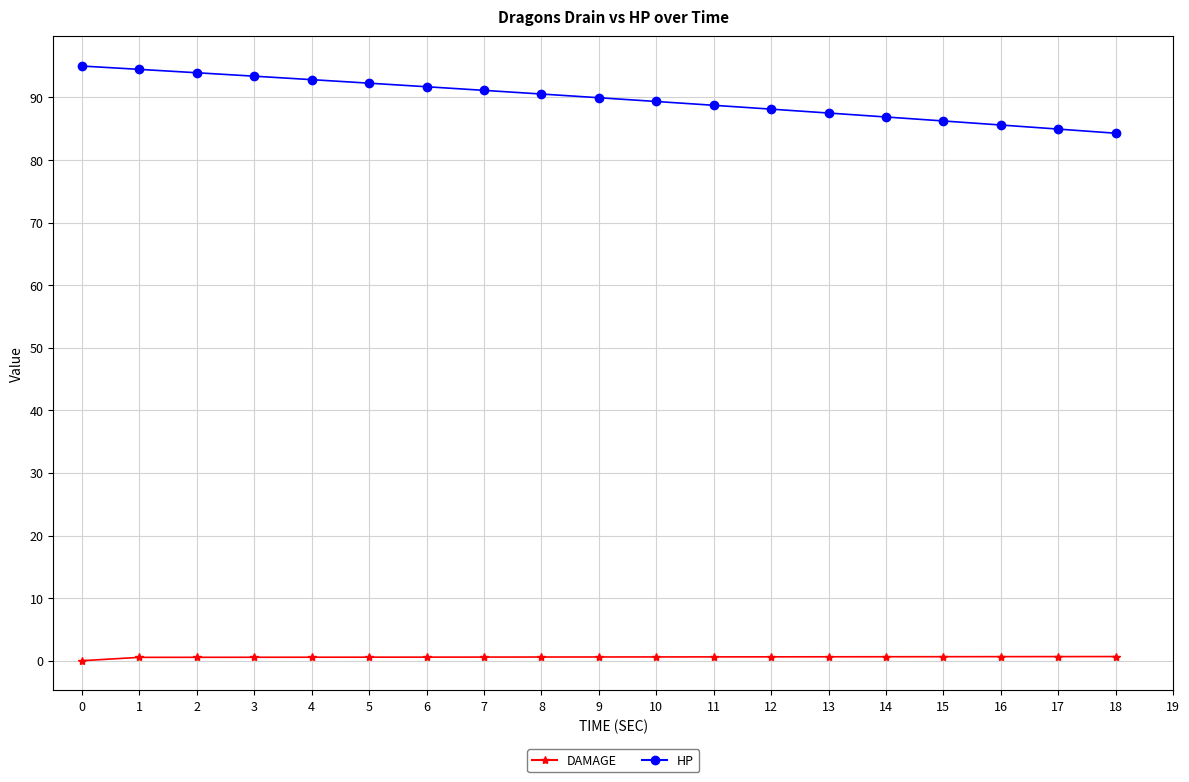

What is the sum of all HP values?

1706.7